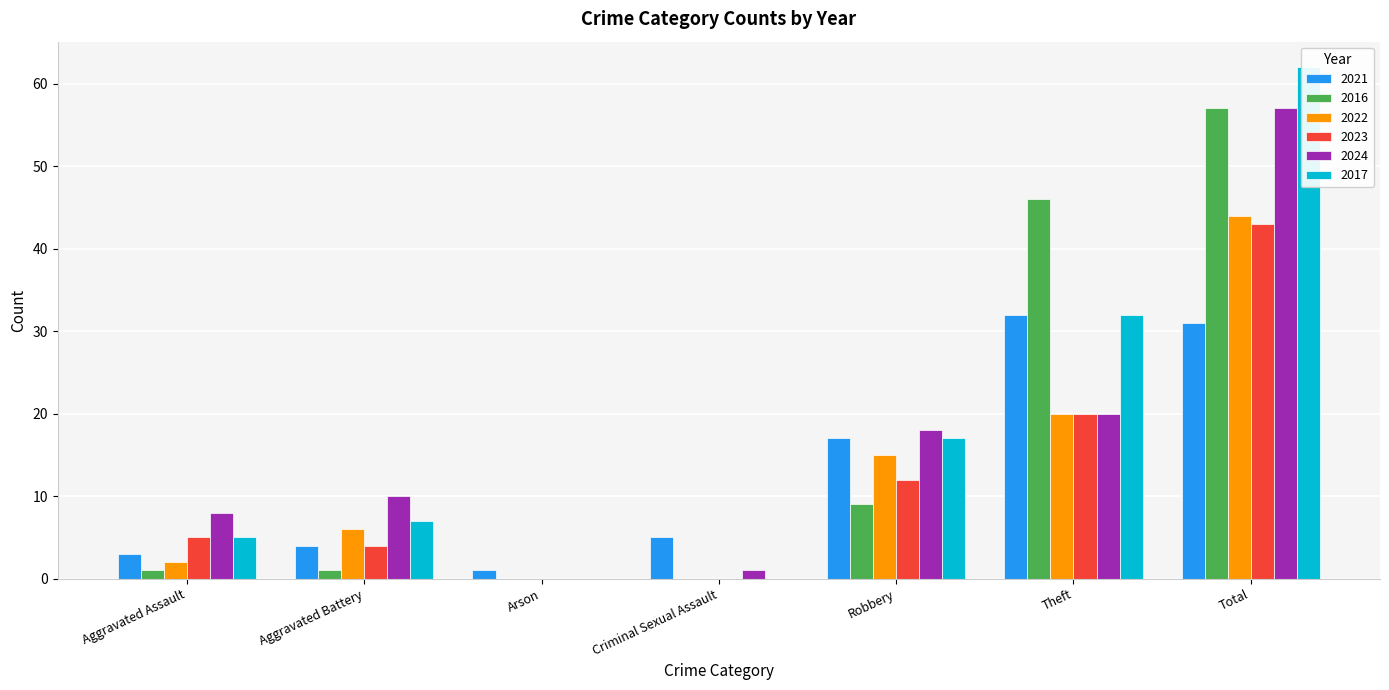

What is the difference between the 2023 values at Robbery and Arson?

12